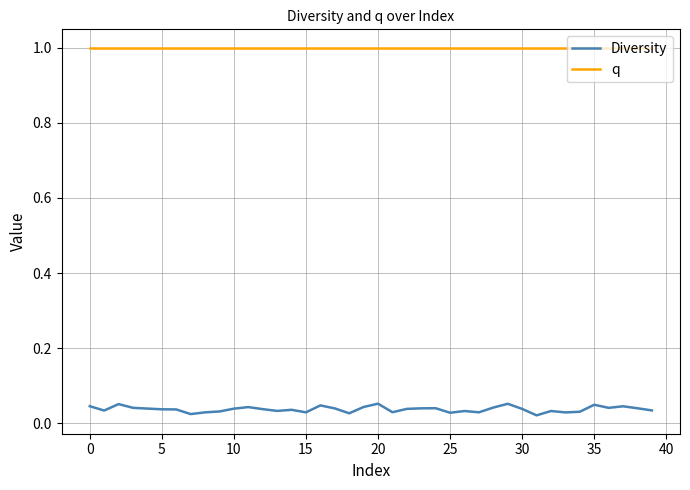

Which series has the widest spread of values?

Diversity